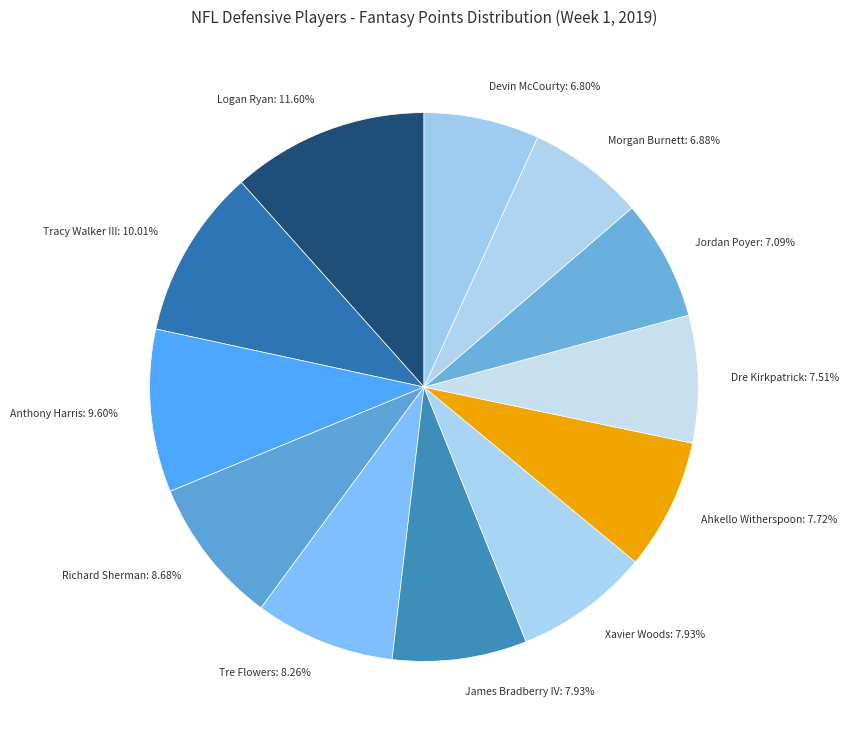

How many slices are in this pie chart?

12